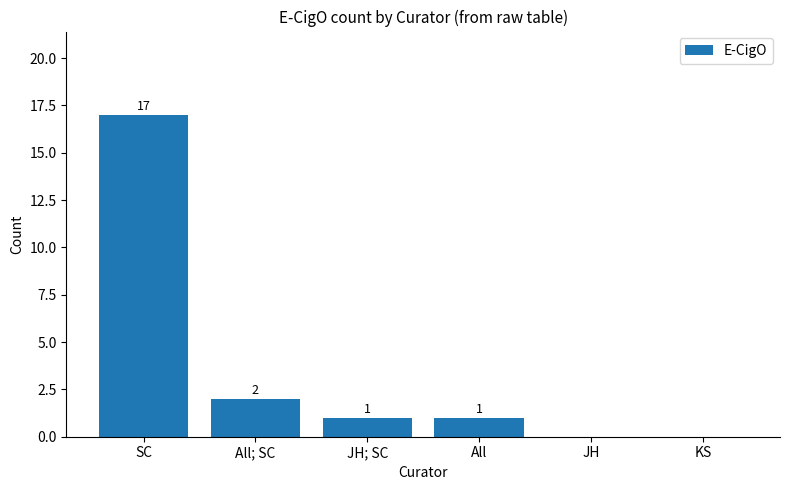

Reading left to right, what are all the values shown in this chart?

17	2	1	1	0	0